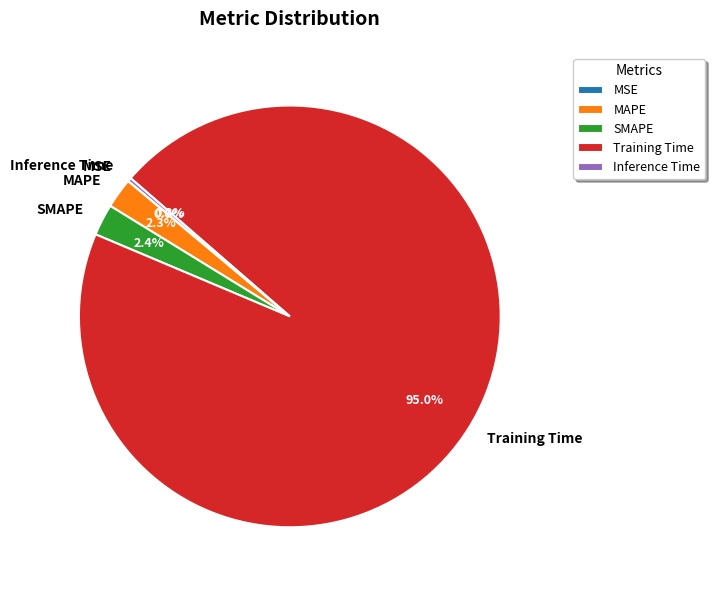

What percentage is the Training Time slice, to the nearest percent?

95%